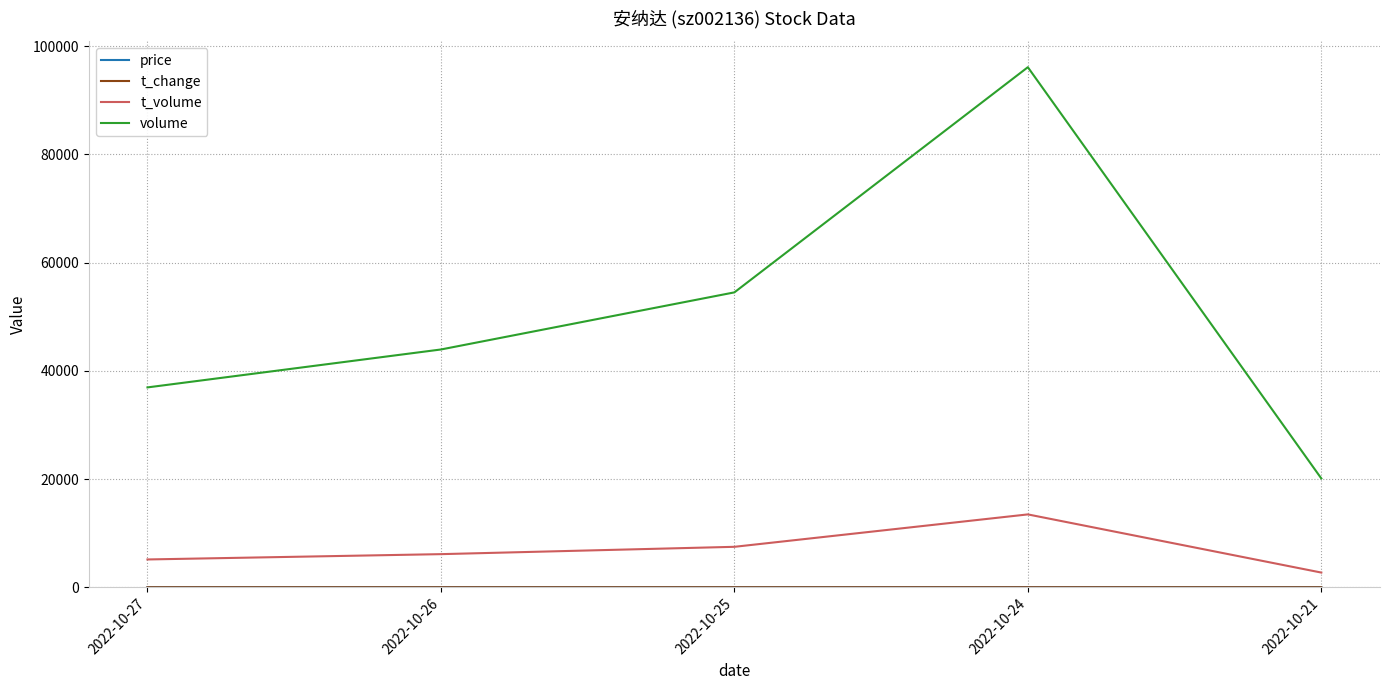

Which label corresponds to the largest value in the chart?

2022-10-24